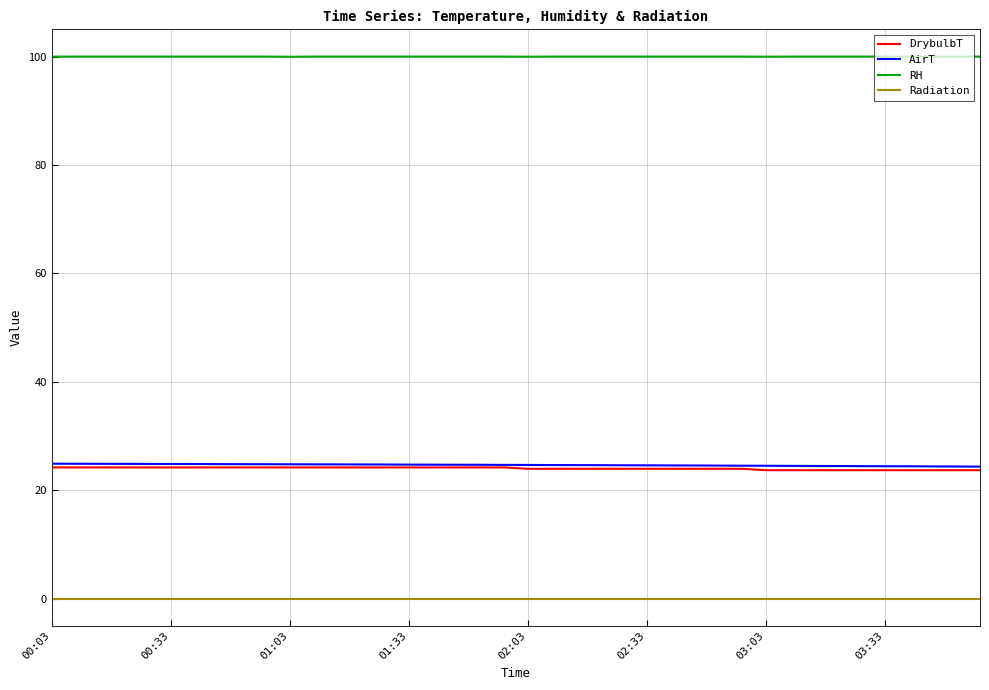

True or false: RH and AirT cross at least once.

False